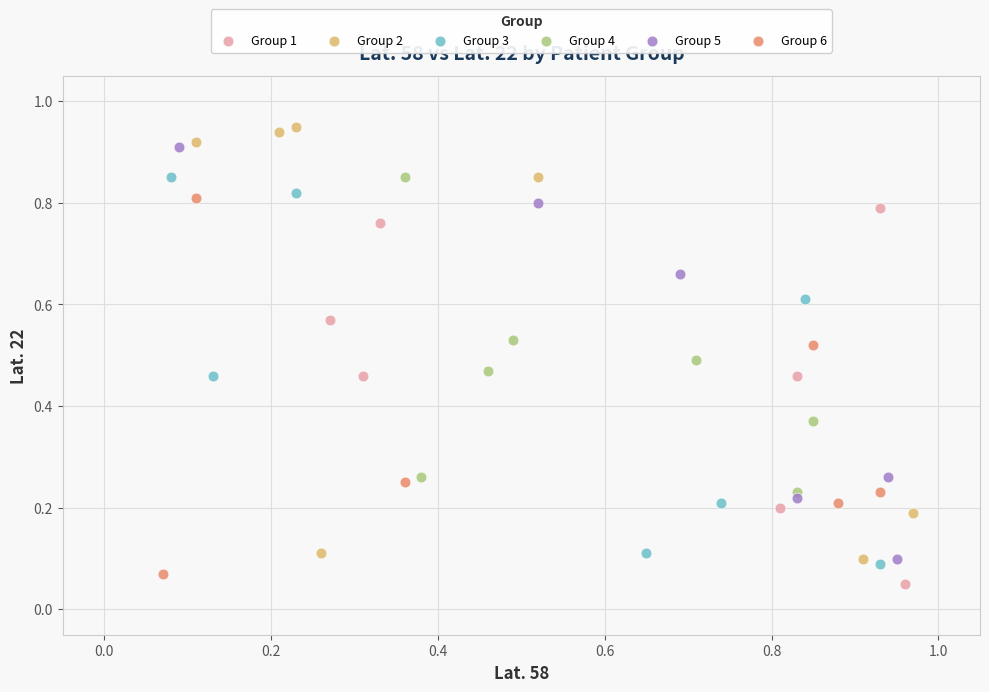

Which series has the largest Y range (max minus min)?

Group 2